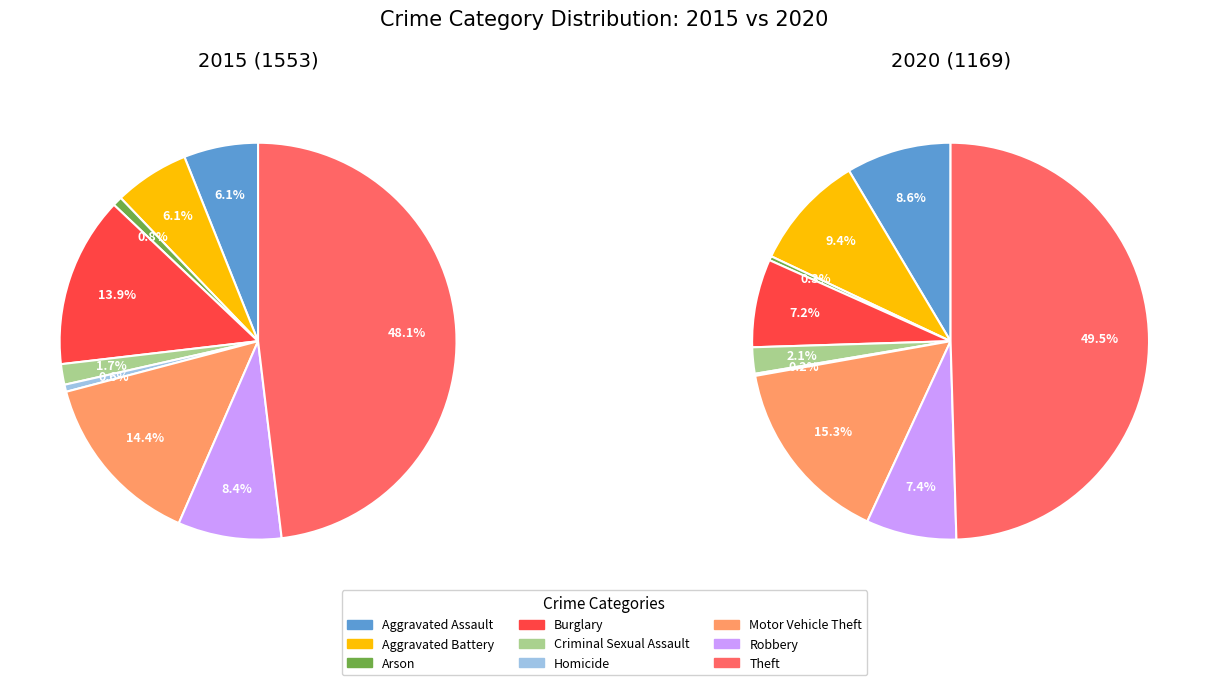

The values_2015 slice represents 1% of the pie. True or false?

False